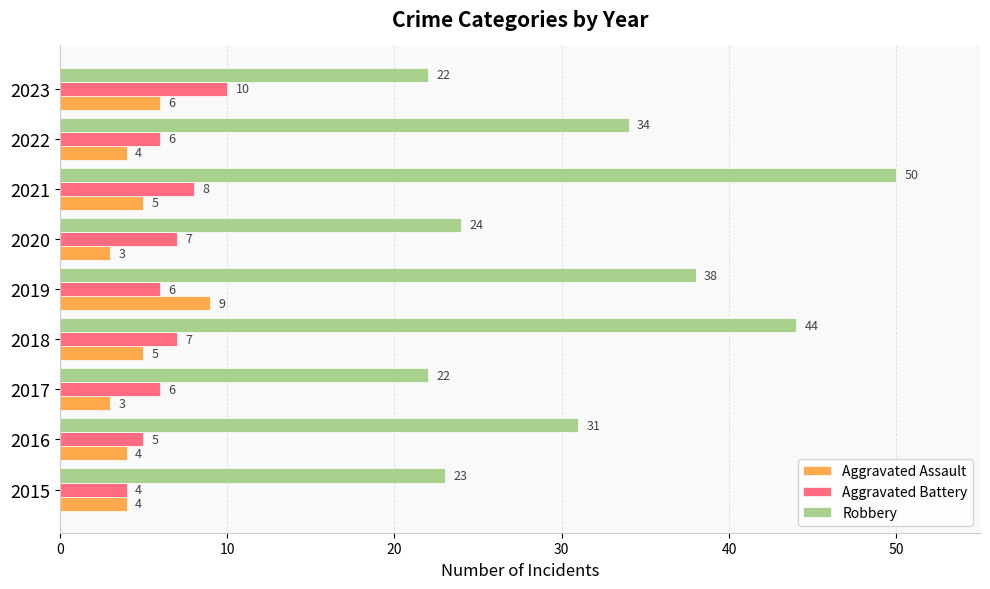

Which series has the widest spread of values?

Robbery